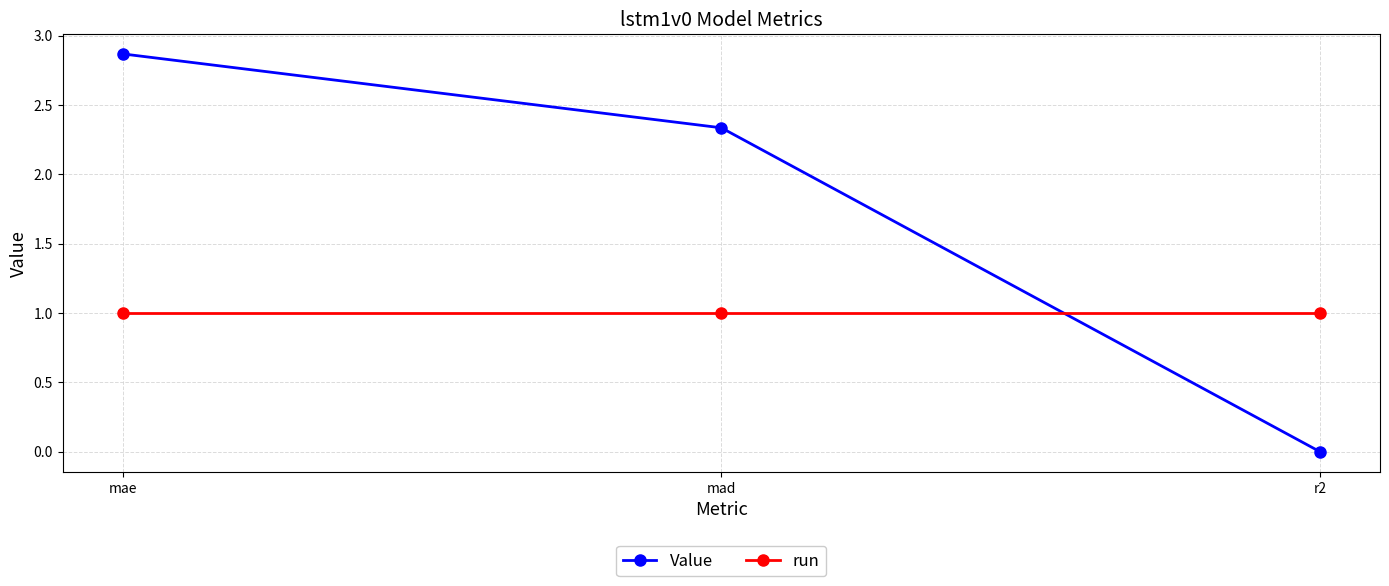

Where does the Value series first go above 2?

mae